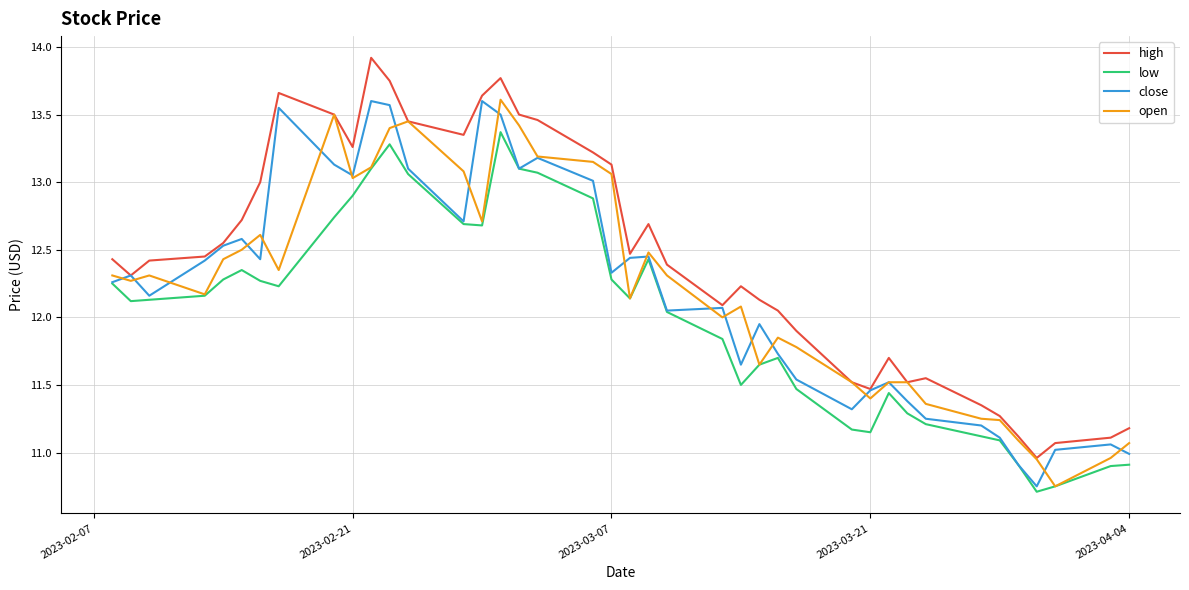

What is the highest value of the high series?

13.9